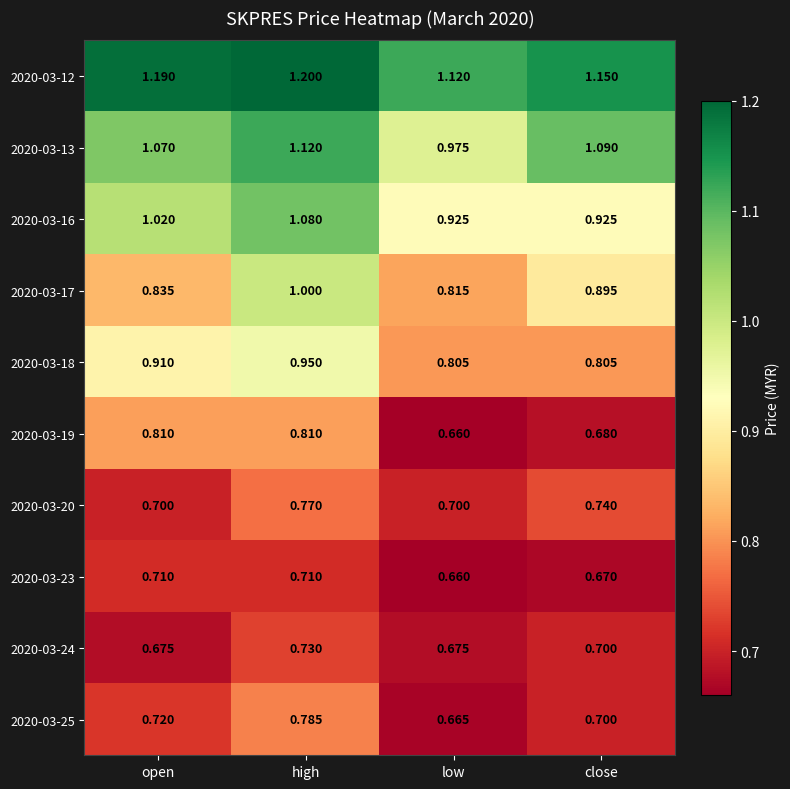

Where is 2020-03-23 nearest to the value 0?

low